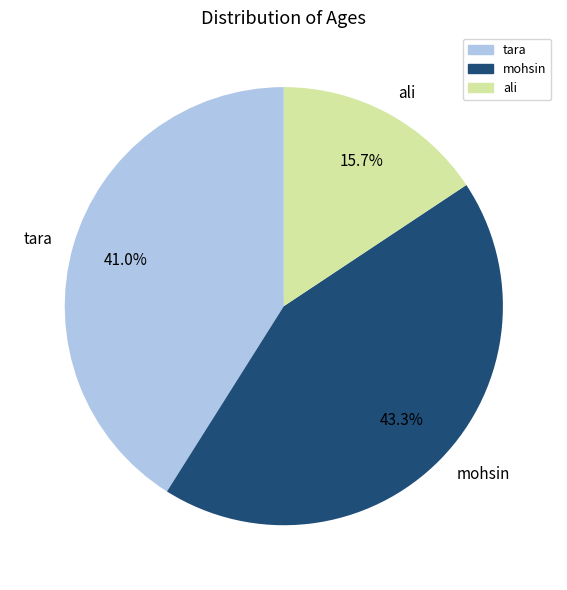

How many slices are in this pie chart?

3